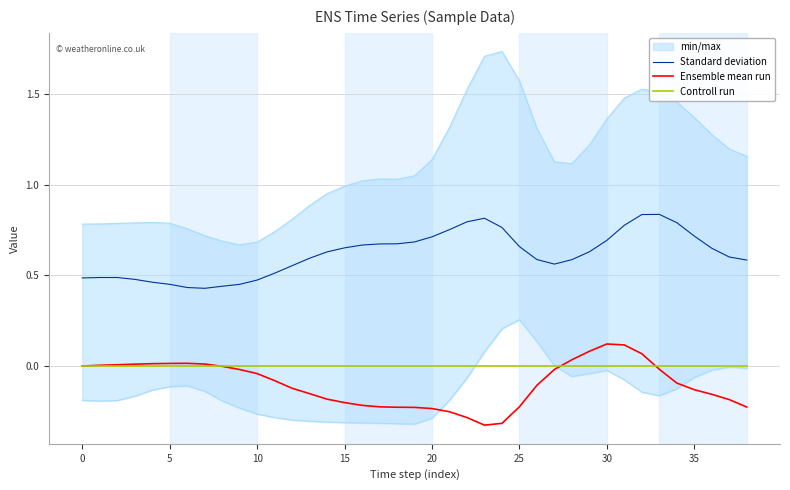

True or false: Controll run and Standard deviation cross at least once.

False